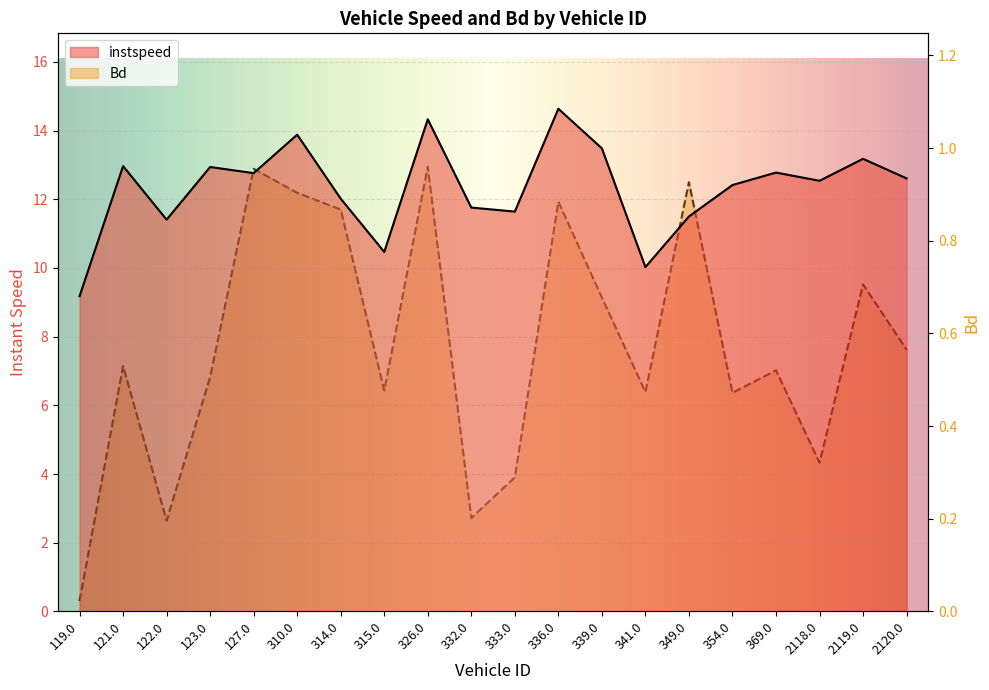

What is the lowest value of the instspeed series?

9.2